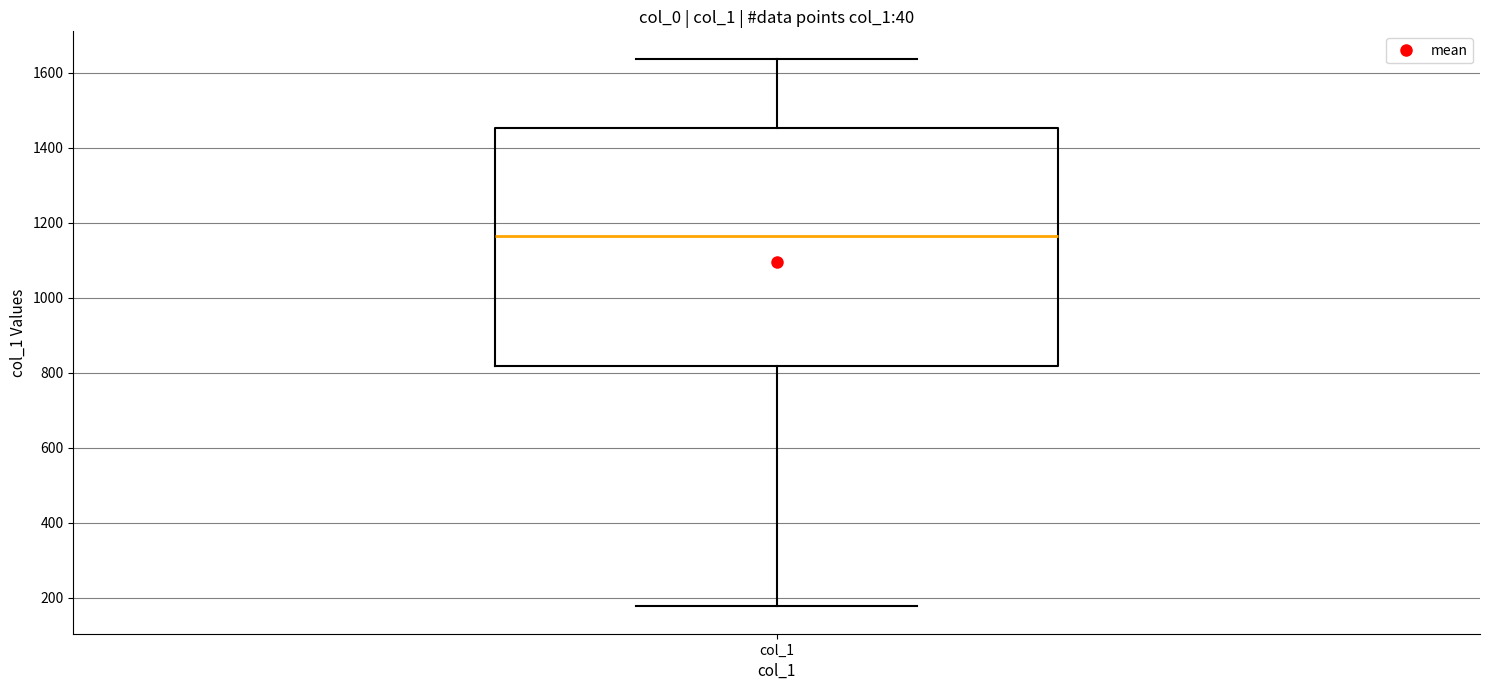

Transcribe this box plot: give where the median line is, the range the box spans, and where the two whiskers end, as read against the y-axis. The values are not printed on the chart, so give them approximately, as read against the axis.

median 1160, box 820 to 1460, whiskers 180 to 1640